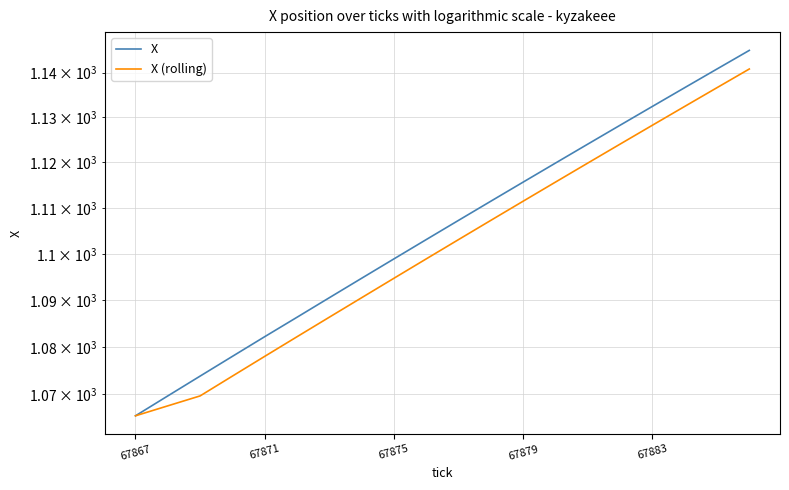

True or false: X and X (rolling) cross at least once.

False